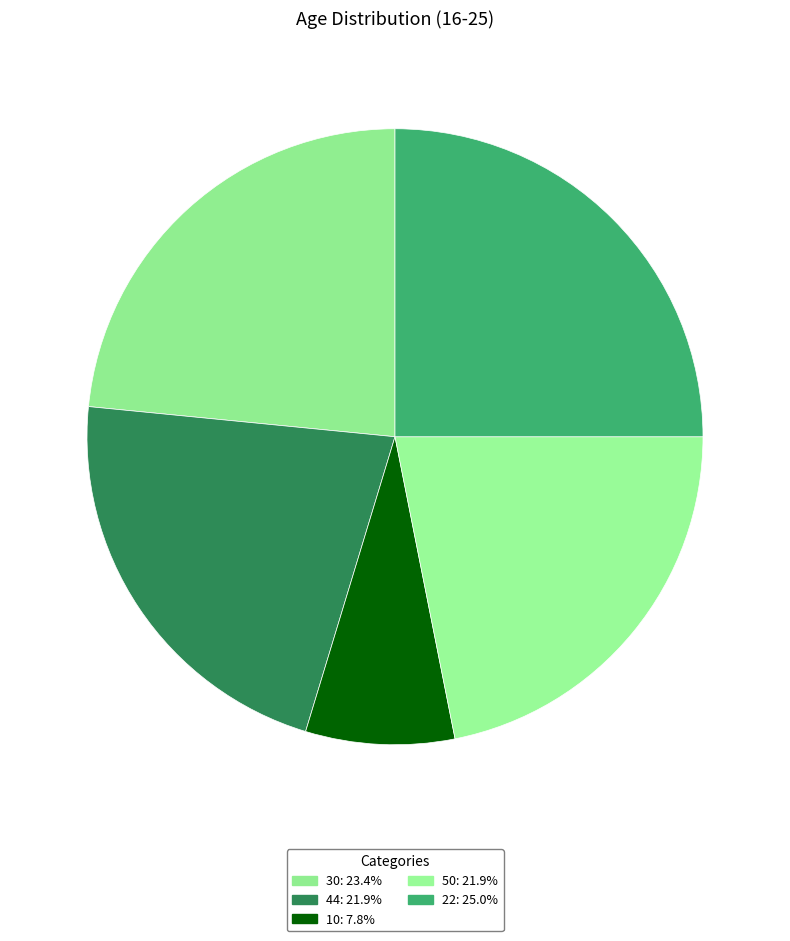

To the nearest percent, what is the average slice percentage?

20%